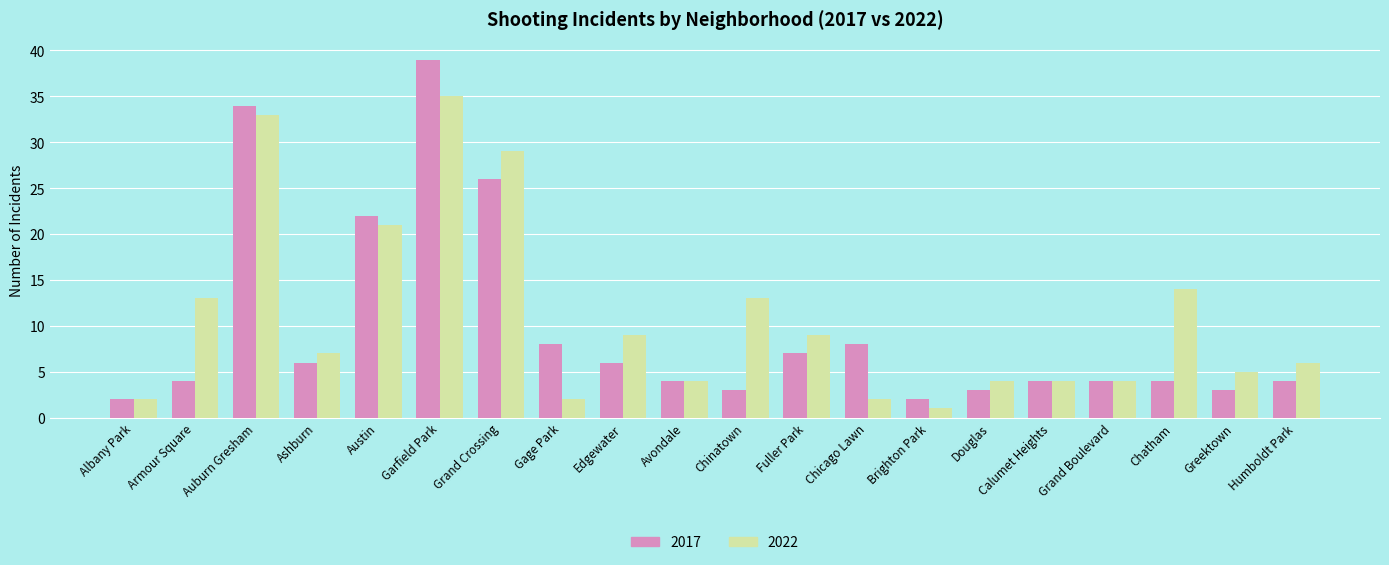

Where is 2017 nearest to the value 20?

Austin